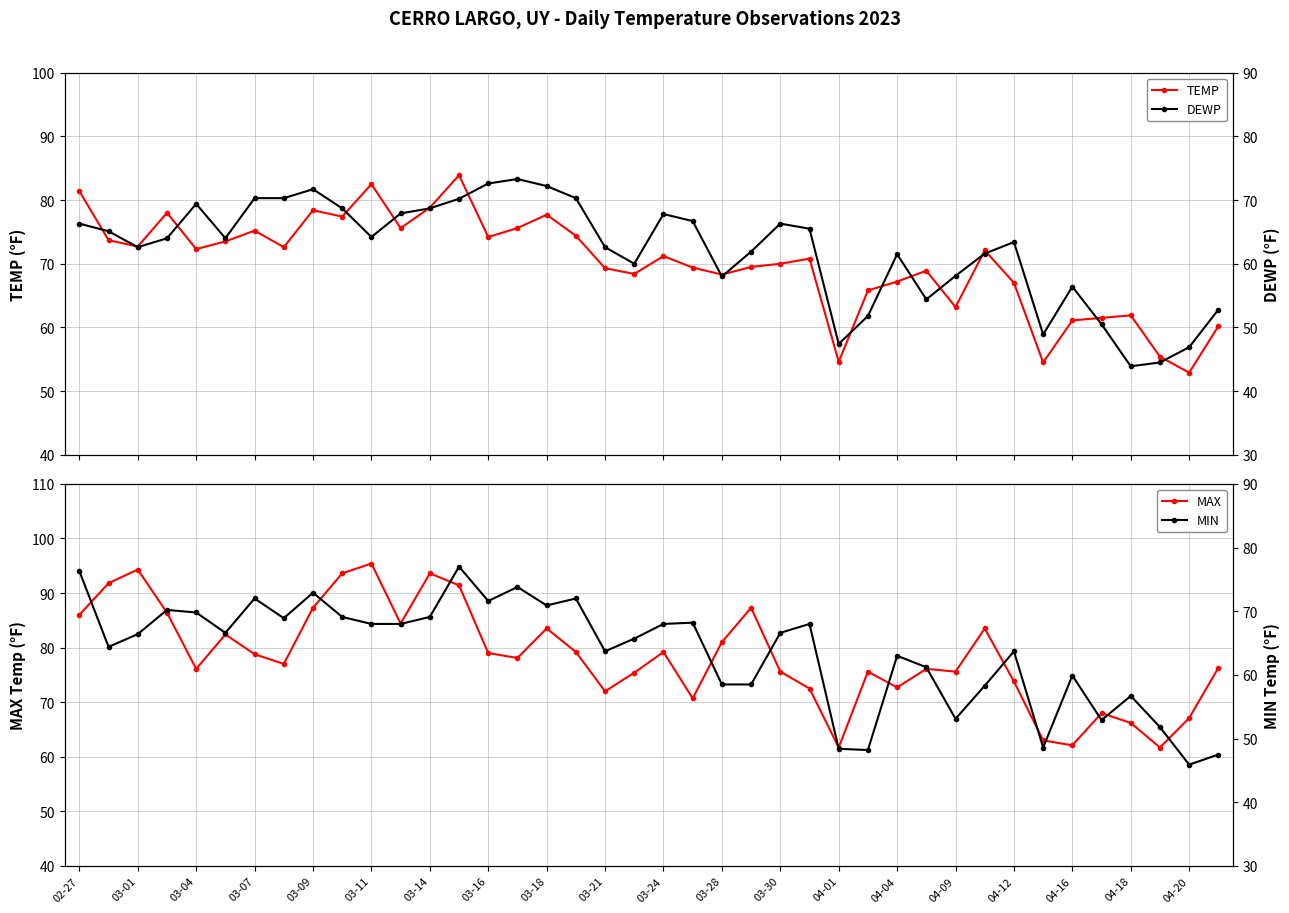

Which series has the largest total across all categories?

MAX